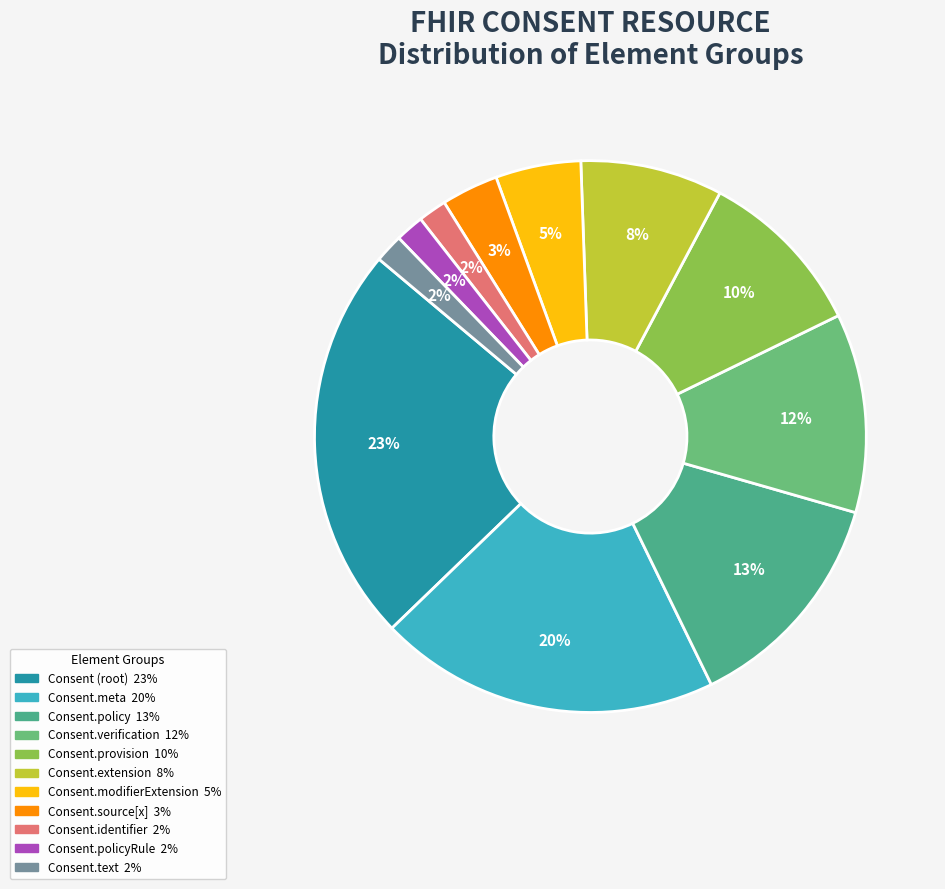

Is there a majority slice in this chart?

No